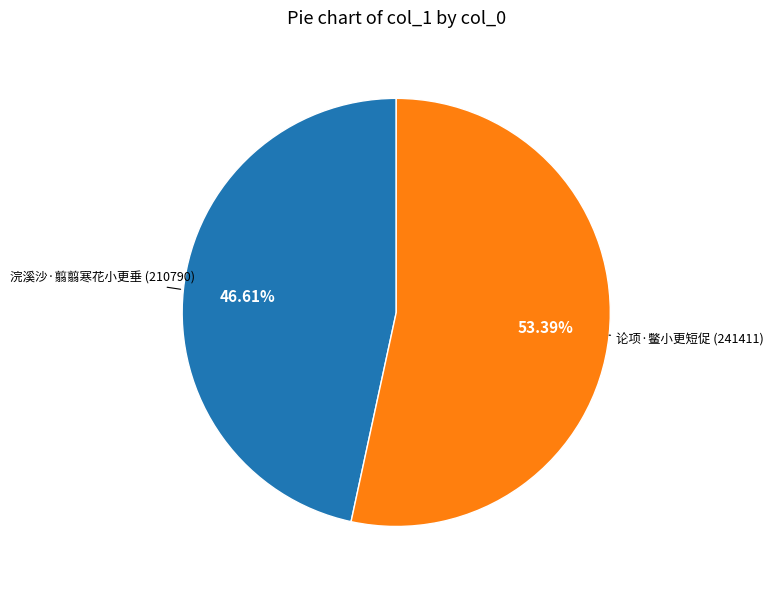

Between 论项·鳖小更短促 and 浣溪沙·翦翦寒花小更垂, which is larger?

论项·鳖小更短促